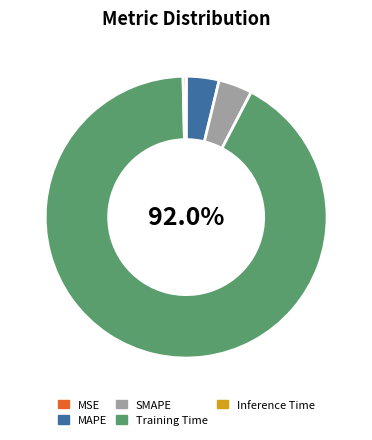

Which has a higher value, Training Time or SMAPE?

Training Time